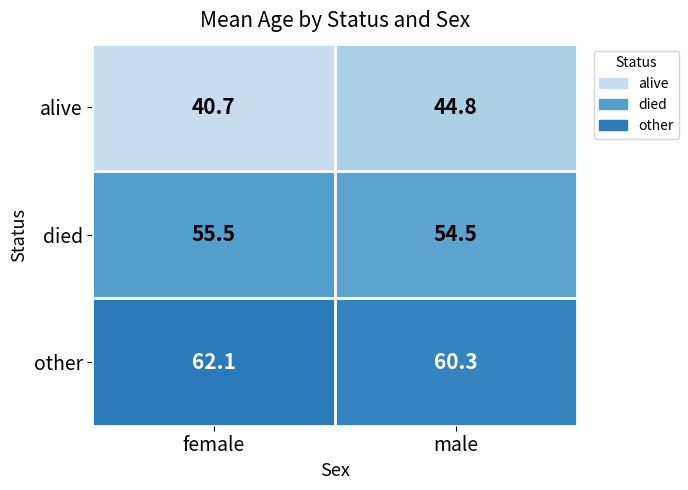

At which label does other first exceed 62?

female